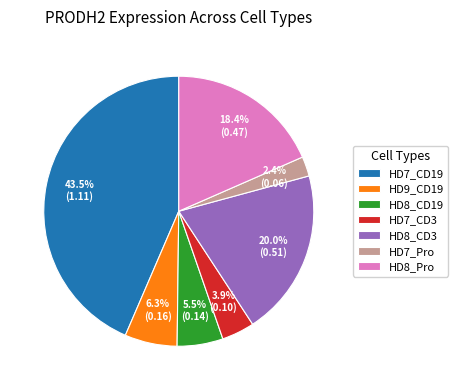

Count the number of slices in the pie.

7